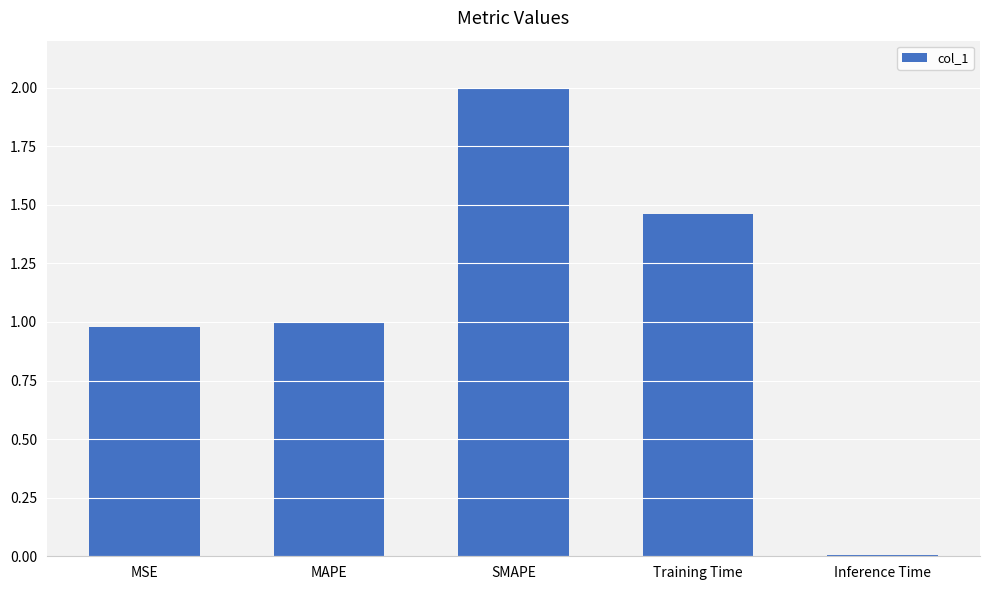

Rank the categories by value from lowest to highest.

Inference Time, MSE, MAPE, Training Time, SMAPE